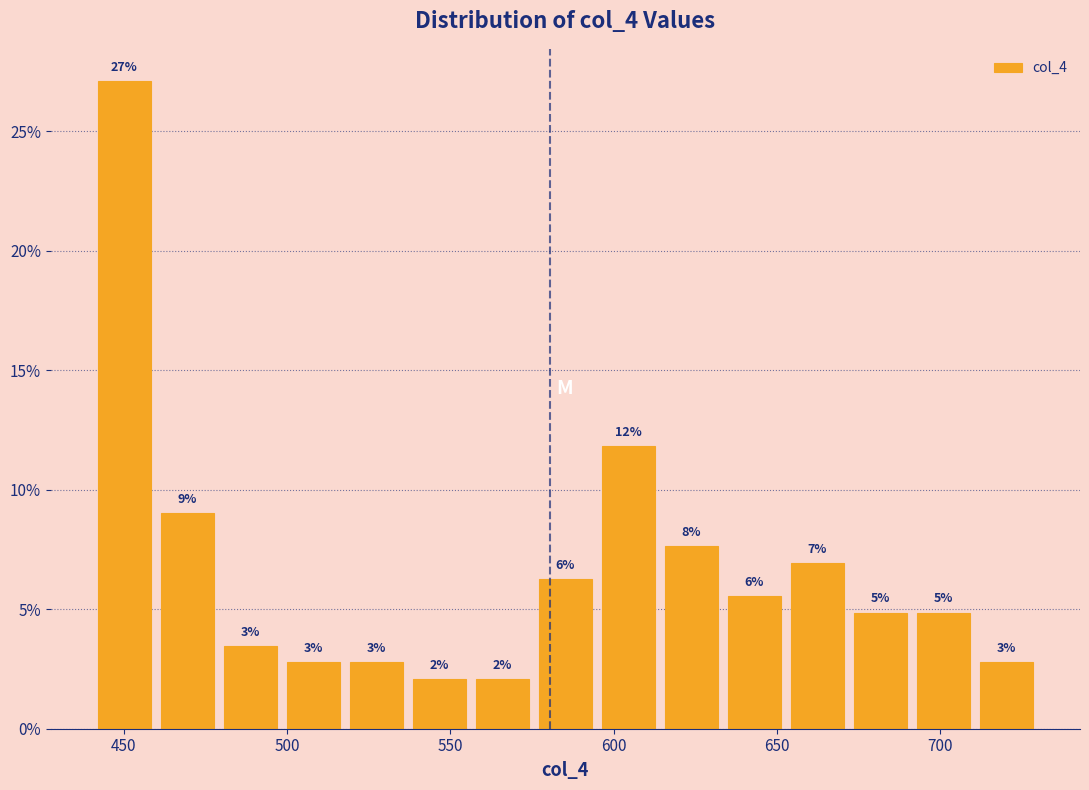

Around what value on the x-axis is the tallest bar? Give the approximate position of its centre, as read against the axis.

450